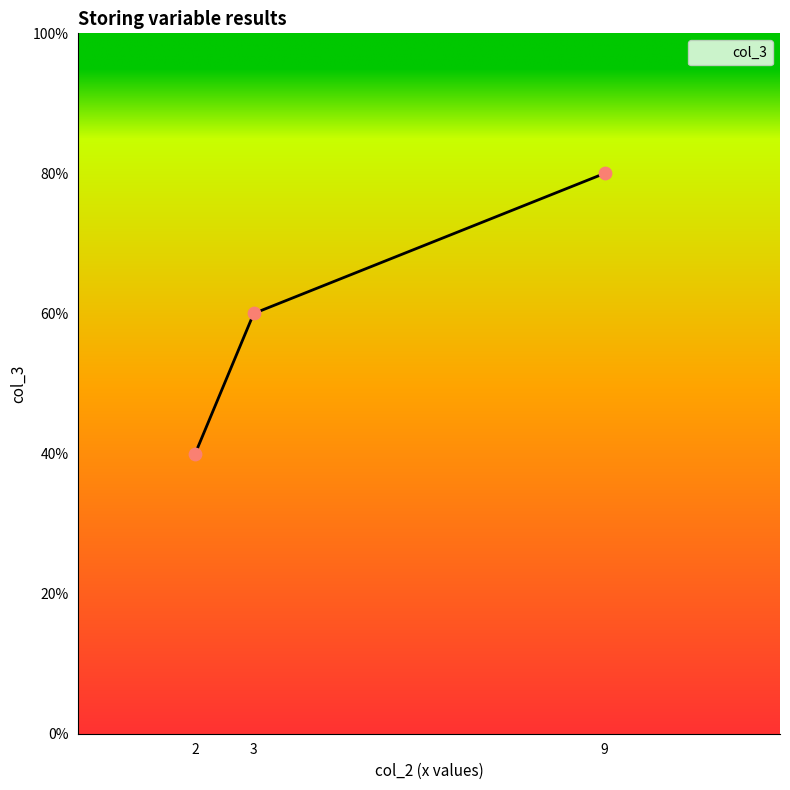

Approximately how many times larger is the value at 3 compared to 2?

1.5